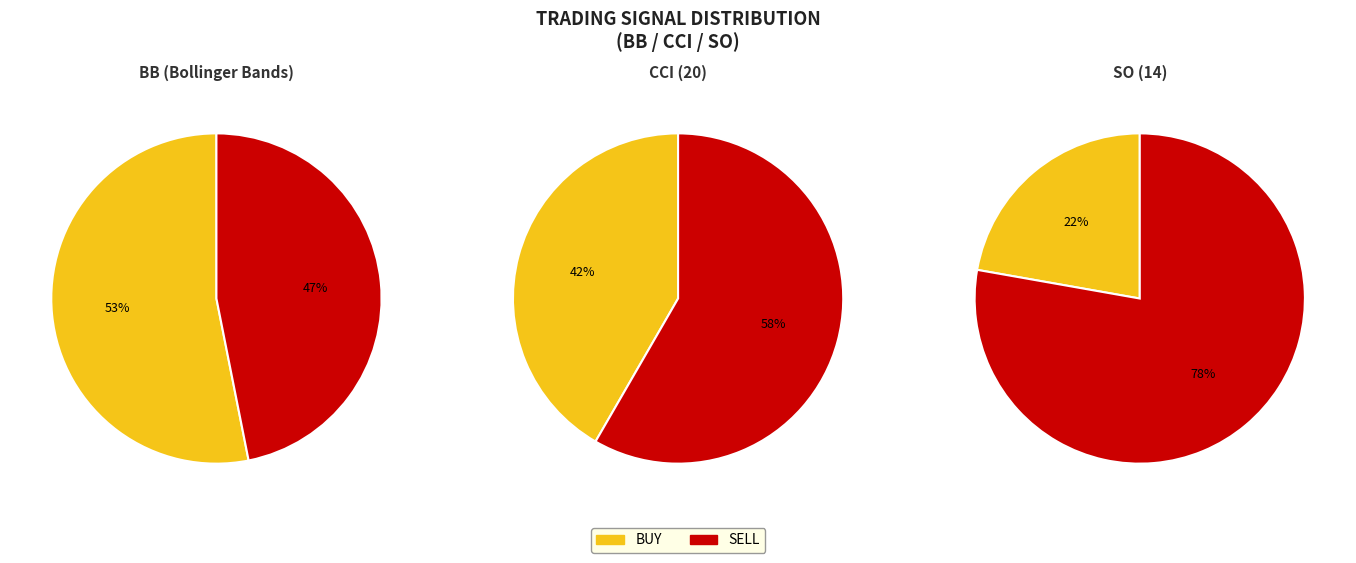

The BUY slice represents 40% of the pie. True or false?

False